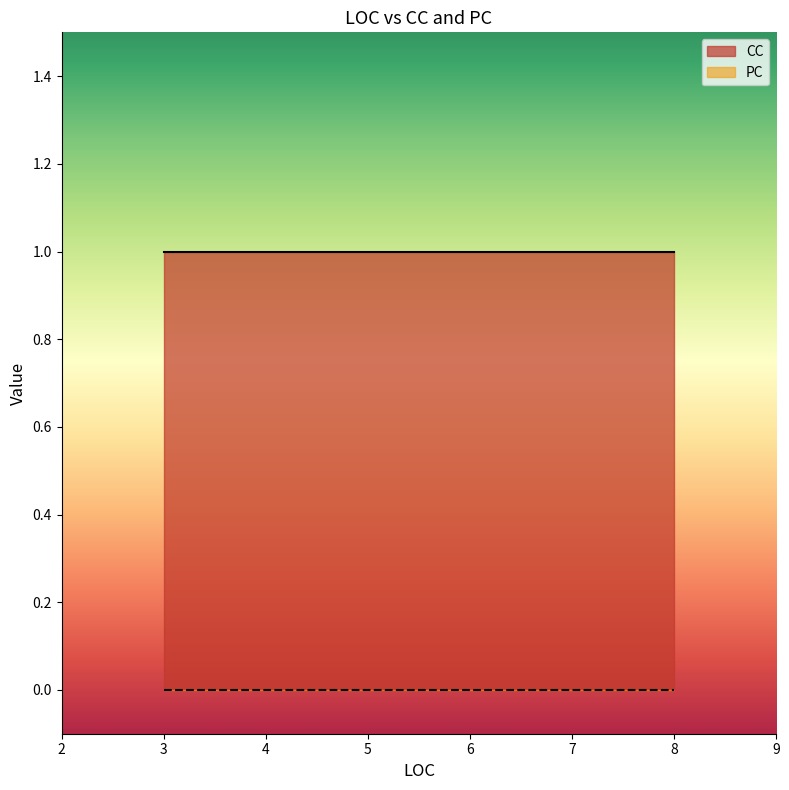

The value of CC at 3 is 1. True or false?

True